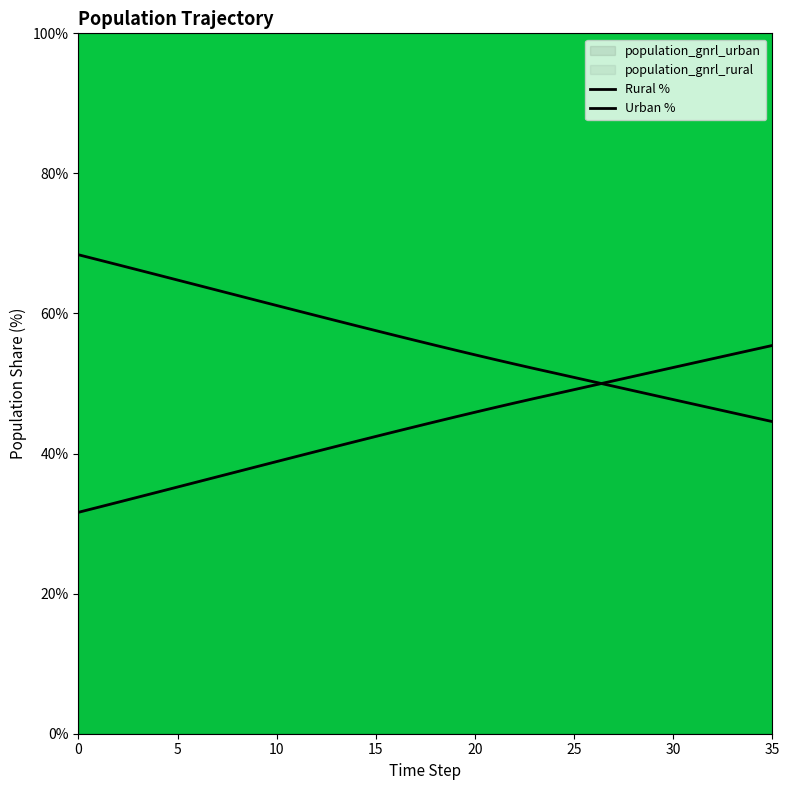

Count the number of data series in this chart.

2